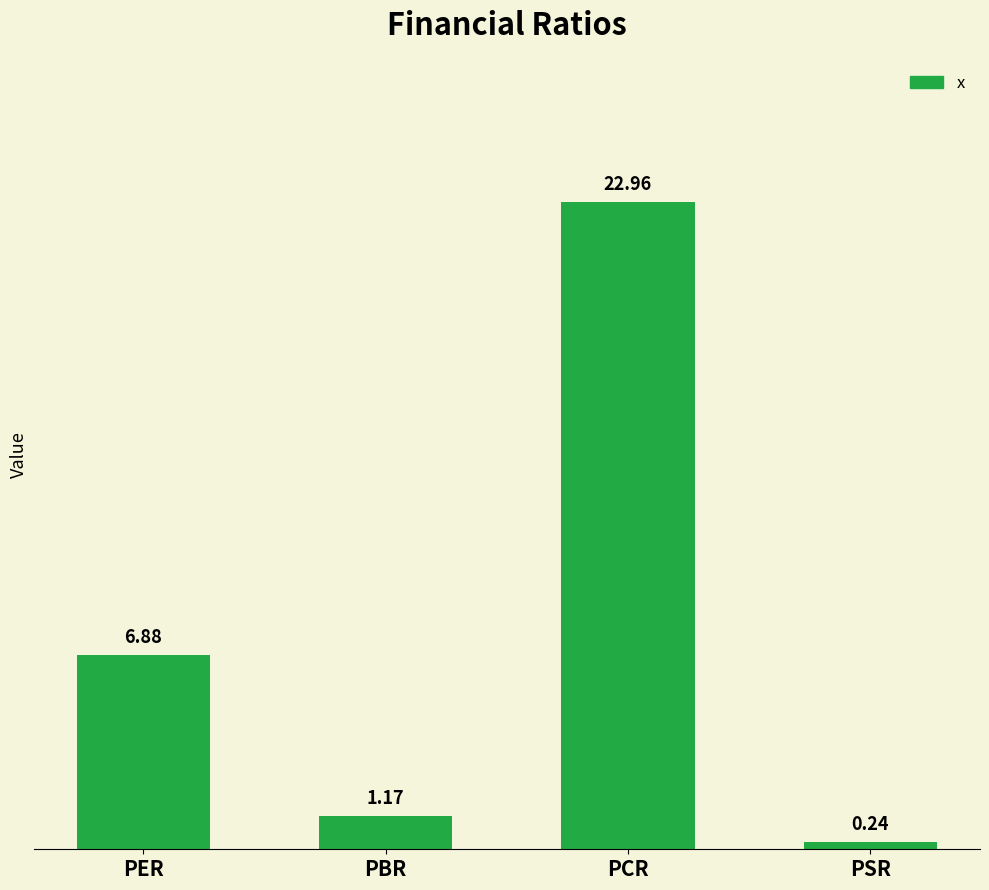

What is the difference between the values at PCR and PSR?

22.7